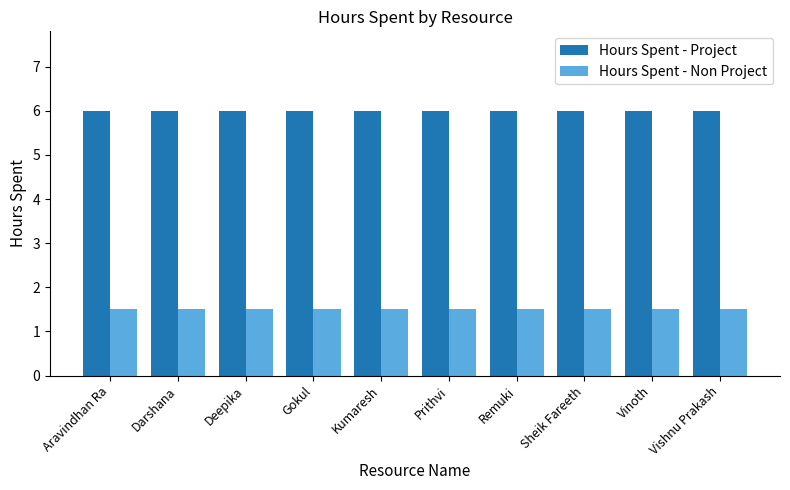

The Hours Spent - Non Project series shows 0.5 at Gokul. True or false?

False